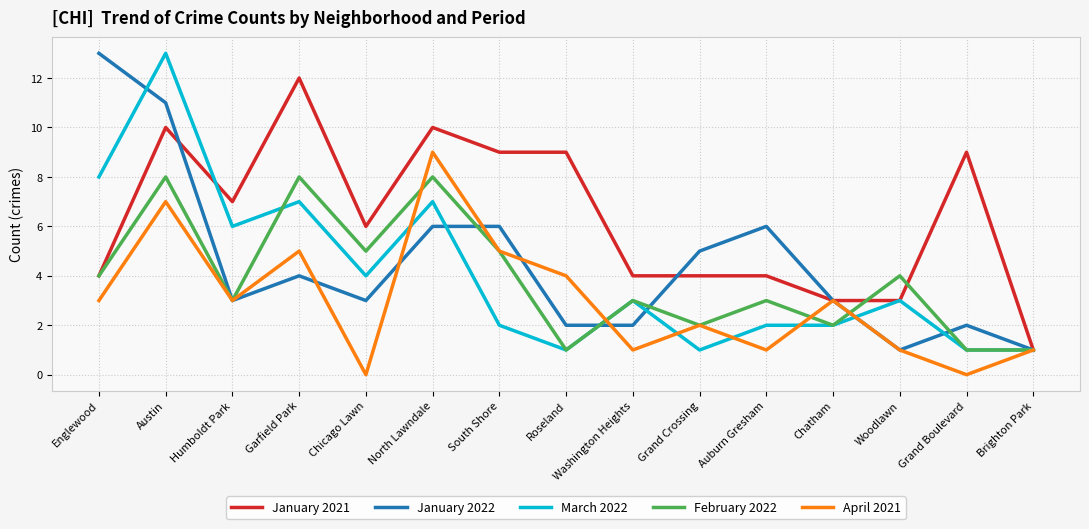

Reading left to right, what are all the values shown in this chart?

January 2021: Englewood=4	Austin=10	Humboldt Park=7	Garfield Park=12	Chicago Lawn=6	North Lawndale=10	South Shore=9	Roseland=9	Washington Heights=4	Grand Crossing=4	Auburn Gresham=4	Chatham=3	Woodlawn=3	Grand Boulevard=9	Brighton Park=1
January 2022: Englewood=13	Austin=11	Humboldt Park=3	Garfield Park=4	Chicago Lawn=3	North Lawndale=6	South Shore=6	Roseland=2	Washington Heights=2	Grand Crossing=5	Auburn Gresham=6	Chatham=3	Woodlawn=1	Grand Boulevard=2	Brighton Park=1
March 2022: Englewood=8	Austin=13	Humboldt Park=6	Garfield Park=7	Chicago Lawn=4	North Lawndale=7	South Shore=2	Roseland=1	Washington Heights=3	Grand Crossing=1	Auburn Gresham=2	Chatham=2	Woodlawn=3	Grand Boulevard=1	Brighton Park=1
February 2022: Englewood=4	Austin=8	Humboldt Park=3	Garfield Park=8	Chicago Lawn=5	North Lawndale=8	South Shore=5	Roseland=1	Washington Heights=3	Grand Crossing=2	Auburn Gresham=3	Chatham=2	Woodlawn=4	Grand Boulevard=1	Brighton Park=1
April 2021: Englewood=3	Austin=7	Humboldt Park=3	Garfield Park=5	Chicago Lawn=0	North Lawndale=9	South Shore=5	Roseland=4	Washington Heights=1	Grand Crossing=2	Auburn Gresham=1	Chatham=3	Woodlawn=1	Grand Boulevard=0	Brighton Park=1